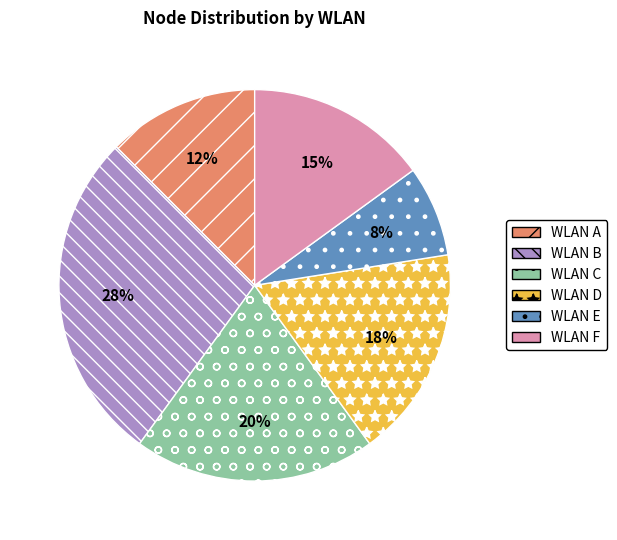

Is there any slice that represents more than half of the pie?

No